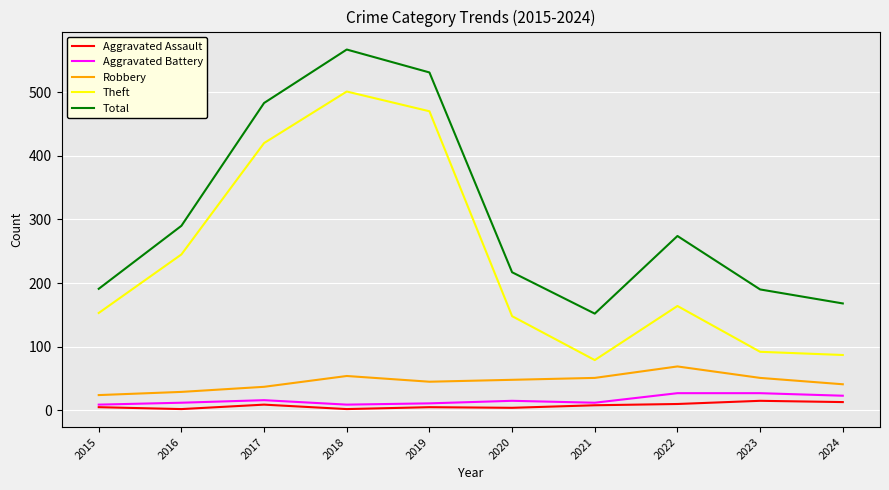

Where is the first local maximum for Aggravated Assault?

2017